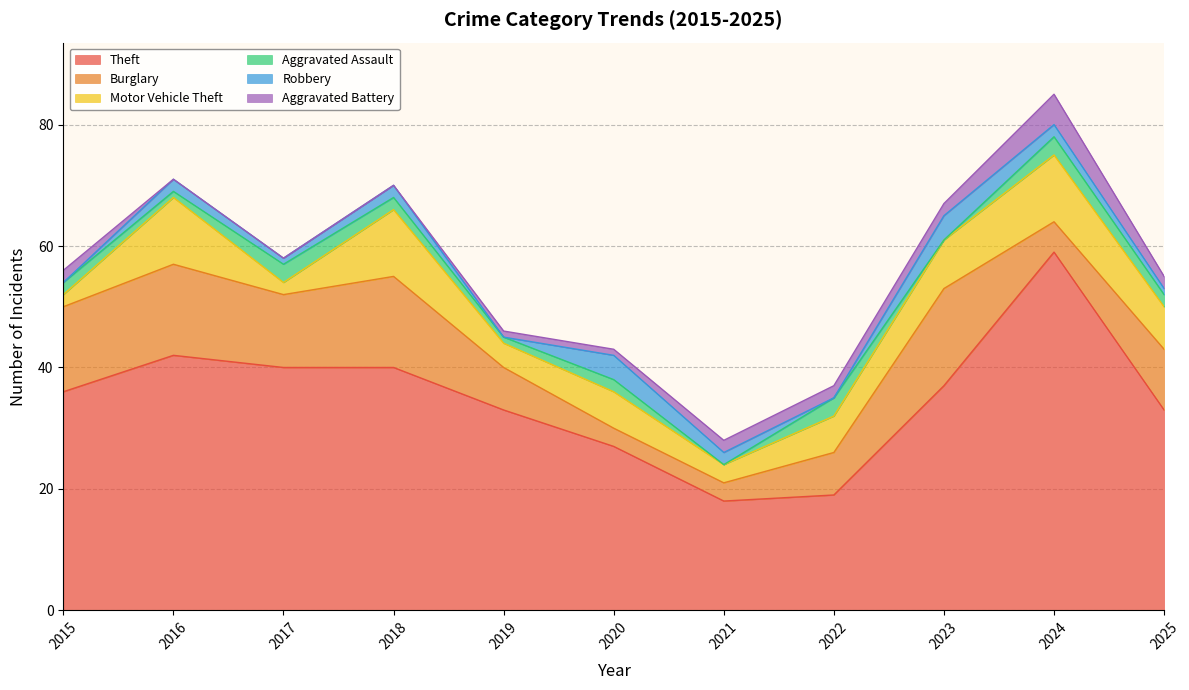

The value of Motor Vehicle Theft at 2023 is 8. True or false?

True